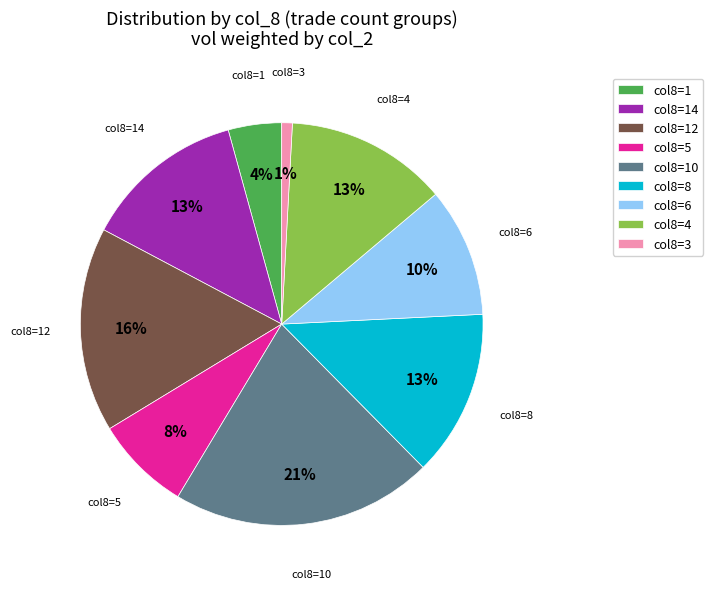

True or false: col8=4 accounts for 2% of the total.

False